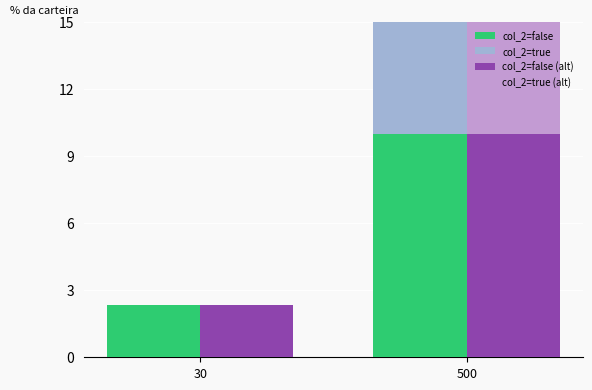

What is the average value of the col_2=true (alt) series?

5.0